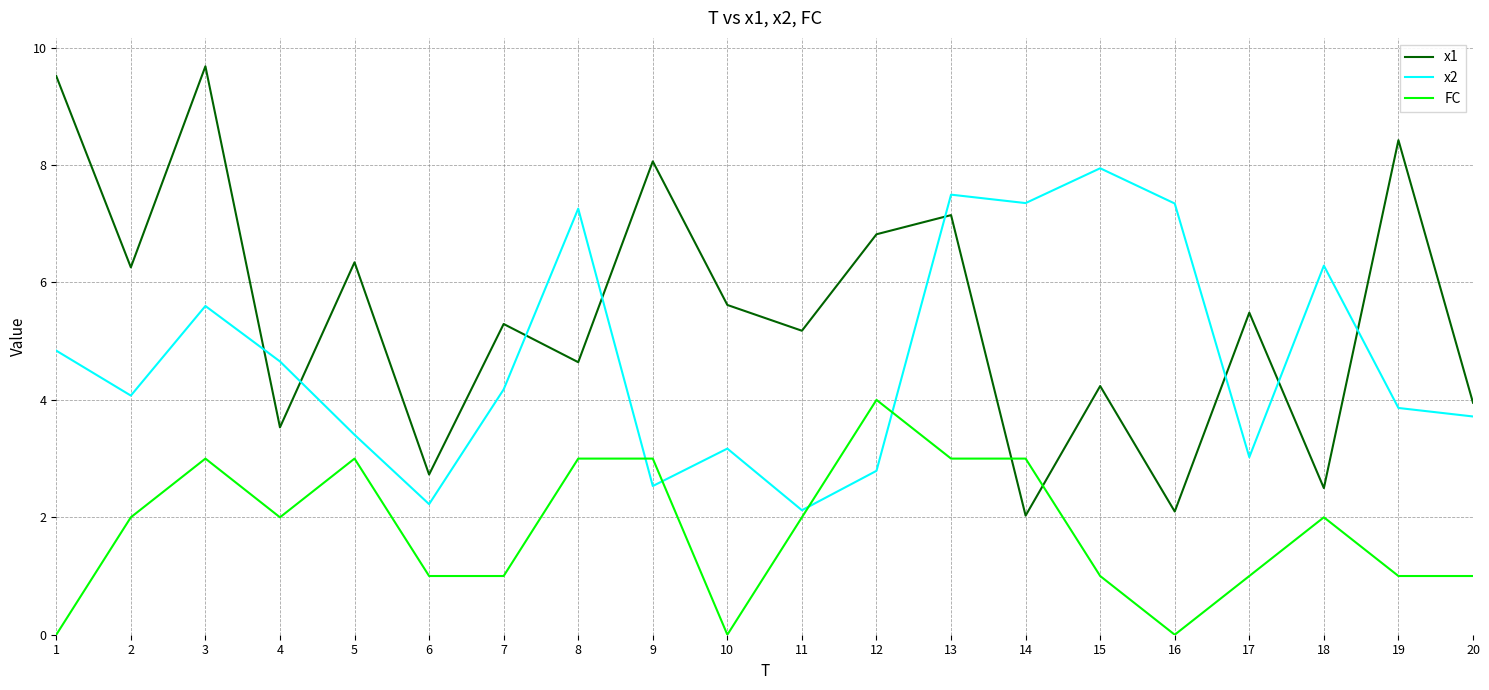

True or false: FC and x1 cross at least once.

True